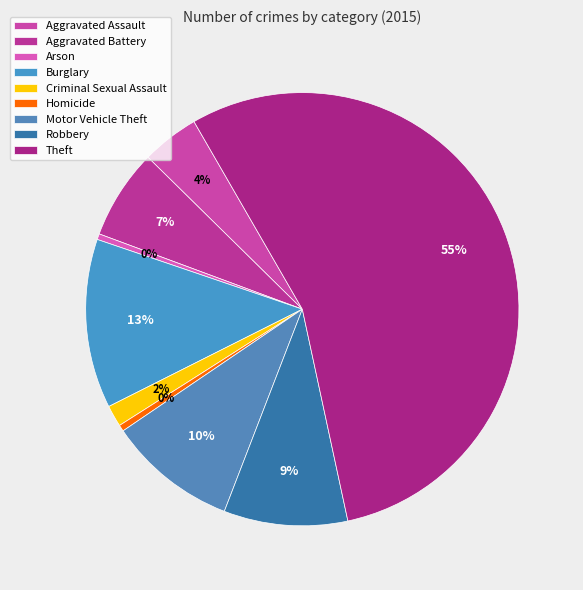

How many slices are in this pie chart?

9